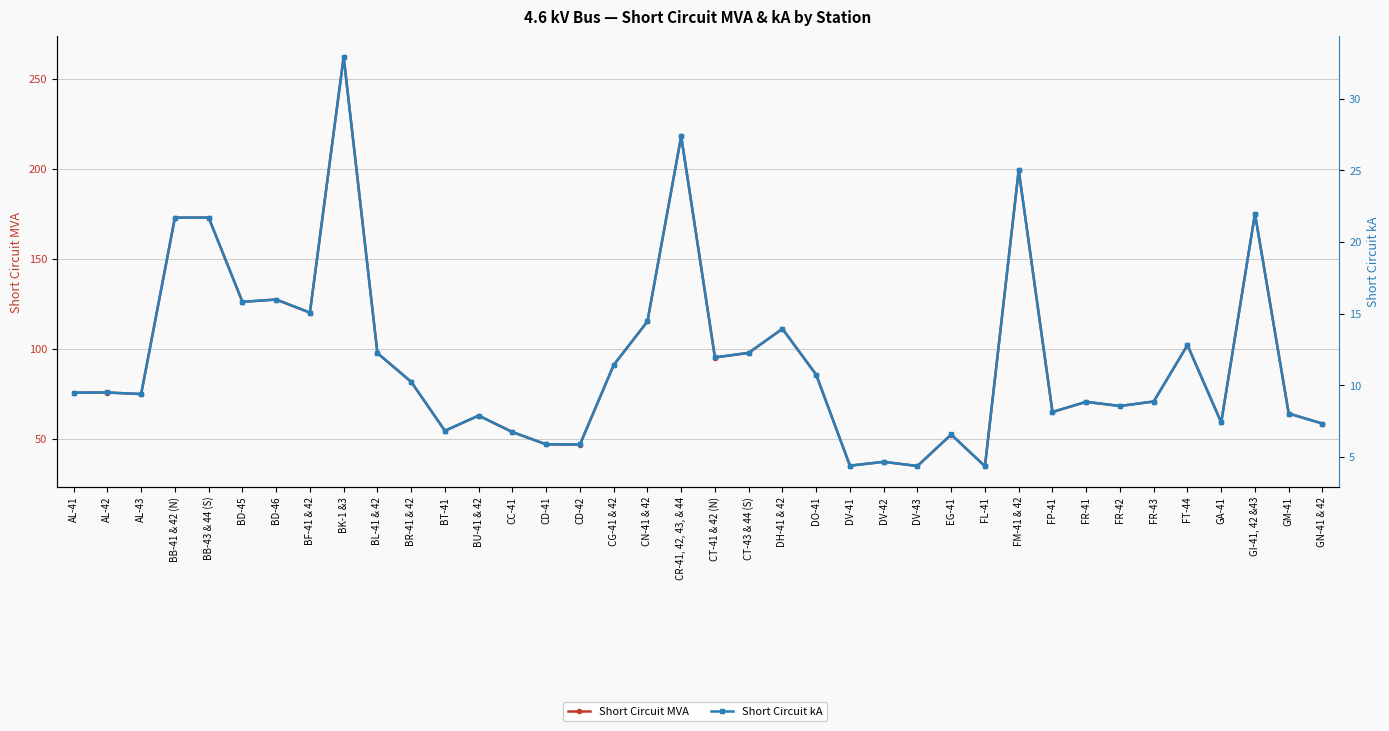

At which label does Short Circuit kA reach its peak?

BK-1 &3